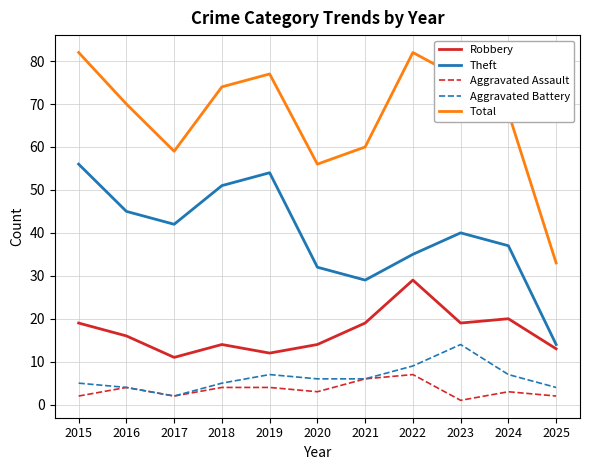

Where is the first local minimum for Aggravated Battery?

2017